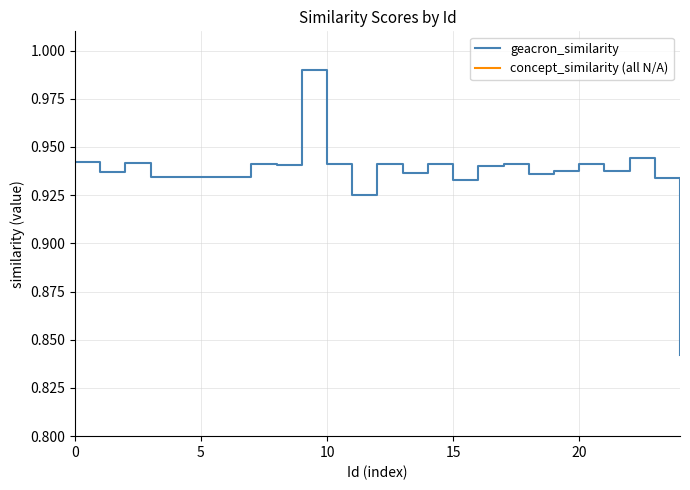

The value at 15 is 1.6. True or false?

False